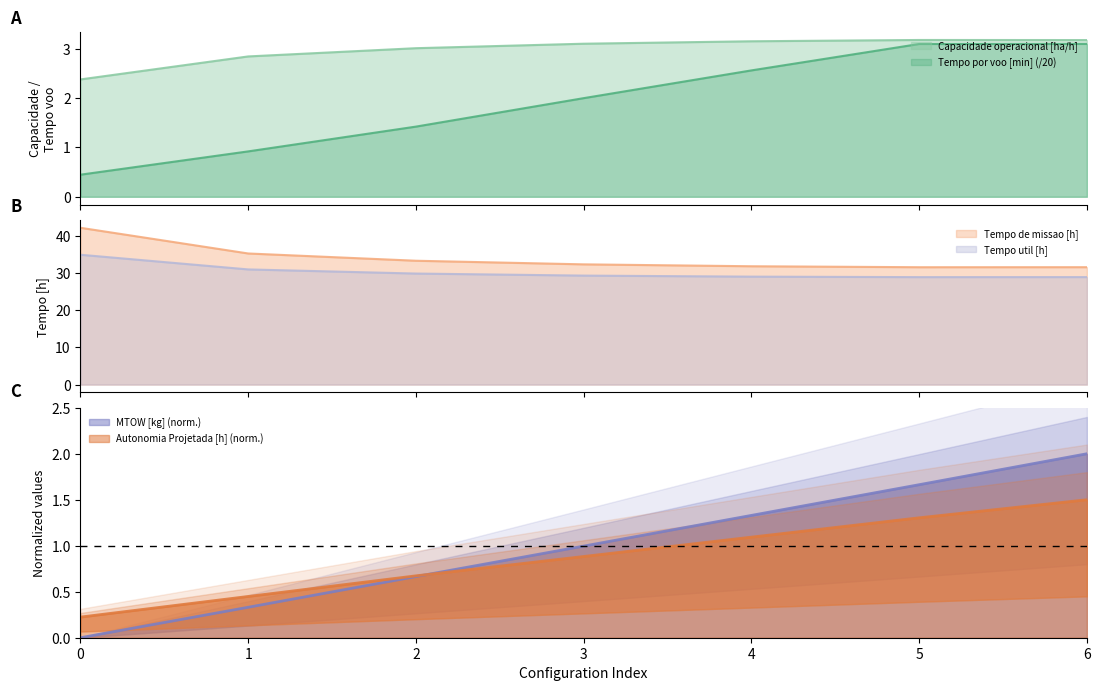

Reading left to right, what are all the values shown in this chart?

Capacidade operacional [ha/h]: 0=2.4	1=2.8	2=3.0	3=3.1	4=3.1	5=3.2	6=3.2
Tempo de missao [h]: 0=42.1	1=35.2	2=33.3	3=32.3	4=31.8	5=31.5	6=31.5
Tempo util [h]: 0=34.9	1=30.9	2=29.8	3=29.3	4=29.0	5=28.9	6=28.9
Tempo por voo [min]: 0=0.4	1=0.9	2=1.4	3=2.0	4=2.6	5=3.1	6=3.1
Autonomia Projetada [h]: 0=0.2	1=0.4	2=0.7	3=0.9	4=1.1	5=1.3	6=1.5
MTOW [kg]: 0=0.0	1=0.3	2=0.7	3=1.0	4=1.3	5=1.7	6=2.0